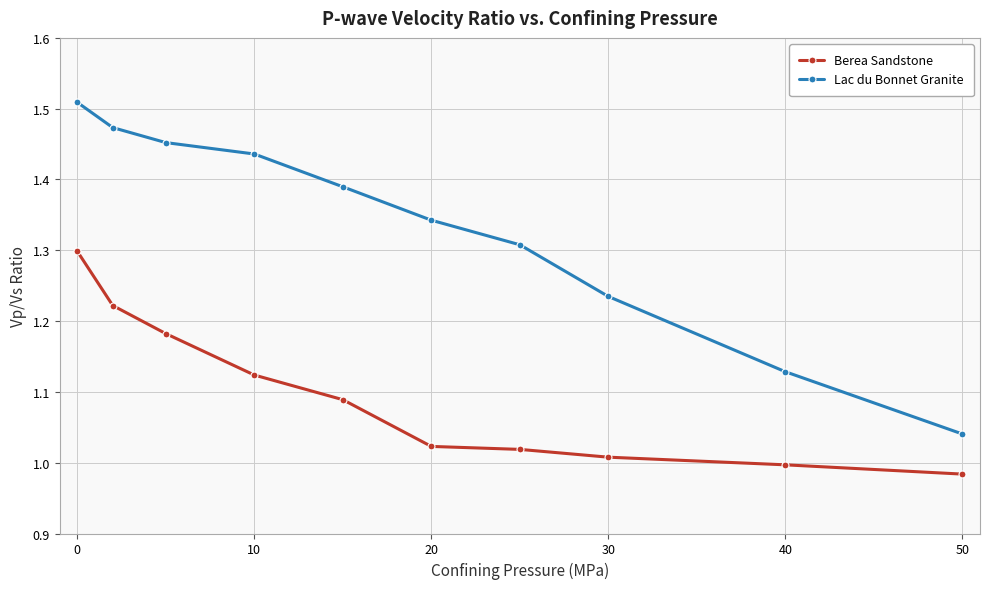

True or false: Lac du Bonnet Granite and Berea Sandstone intersect in this chart.

False